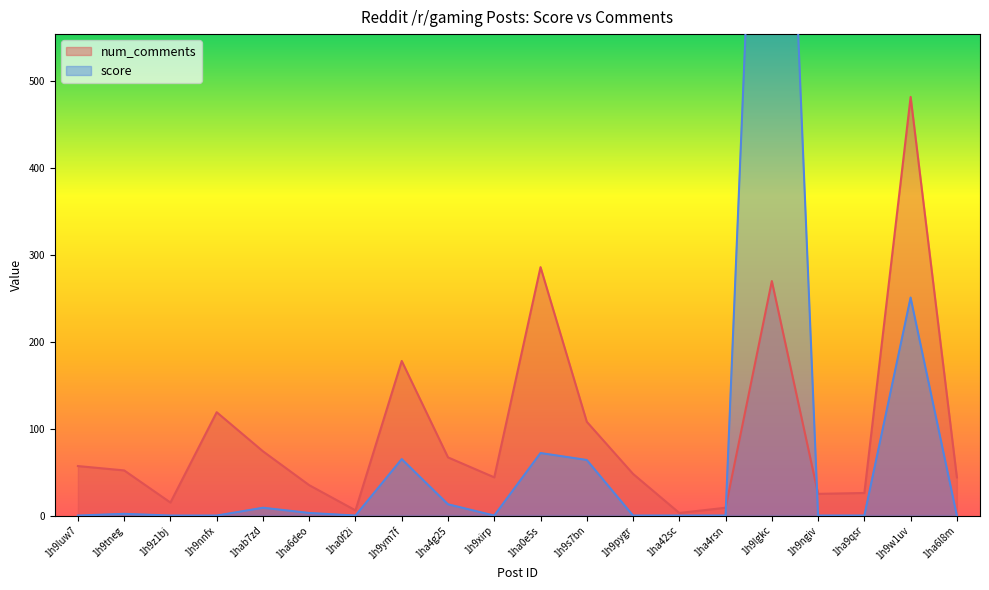

How many interior local peaks does the score series have?

6